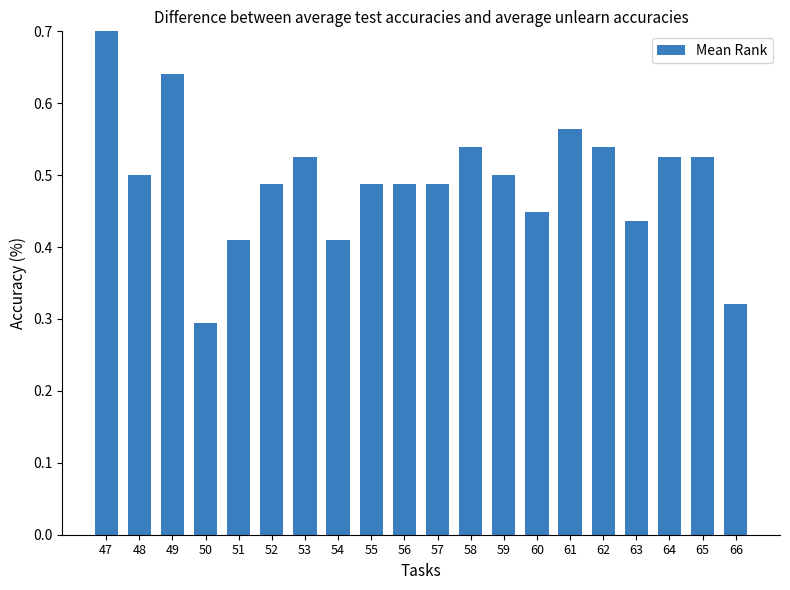

What is the difference between the values at 60 and 64?

0.1